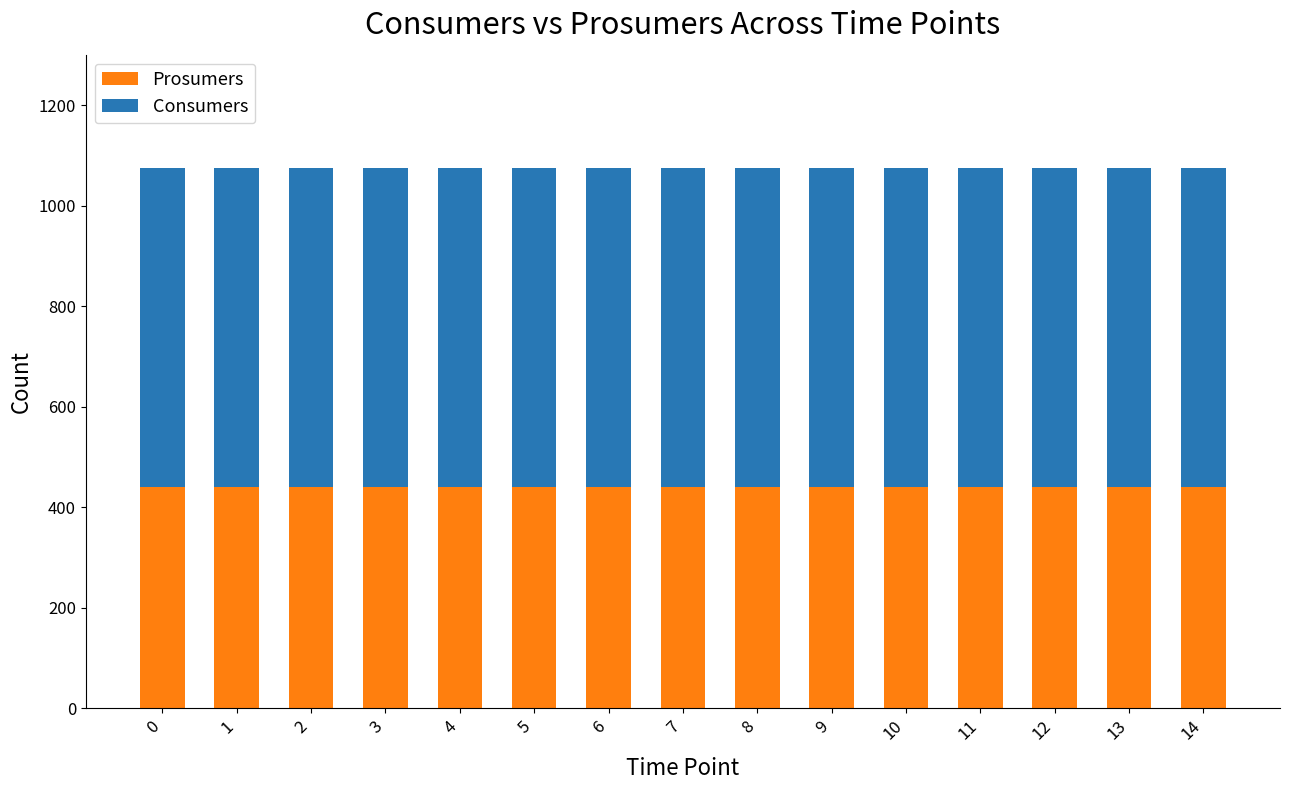

What is the lowest value of the Prosumers series?

440